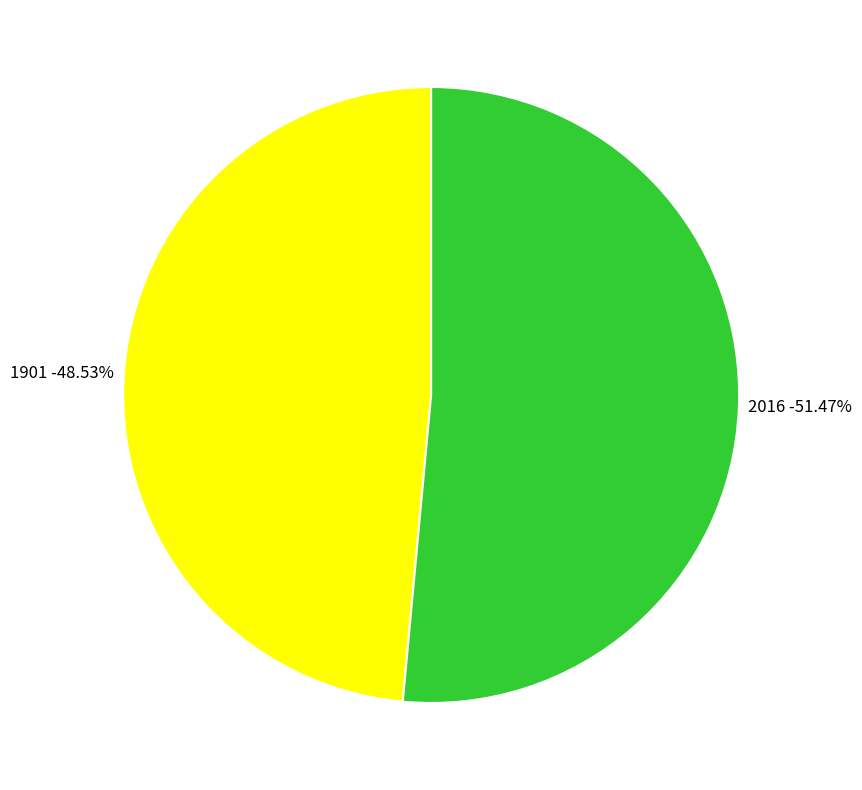

The 1901 slice represents 59% of the pie. True or false?

False